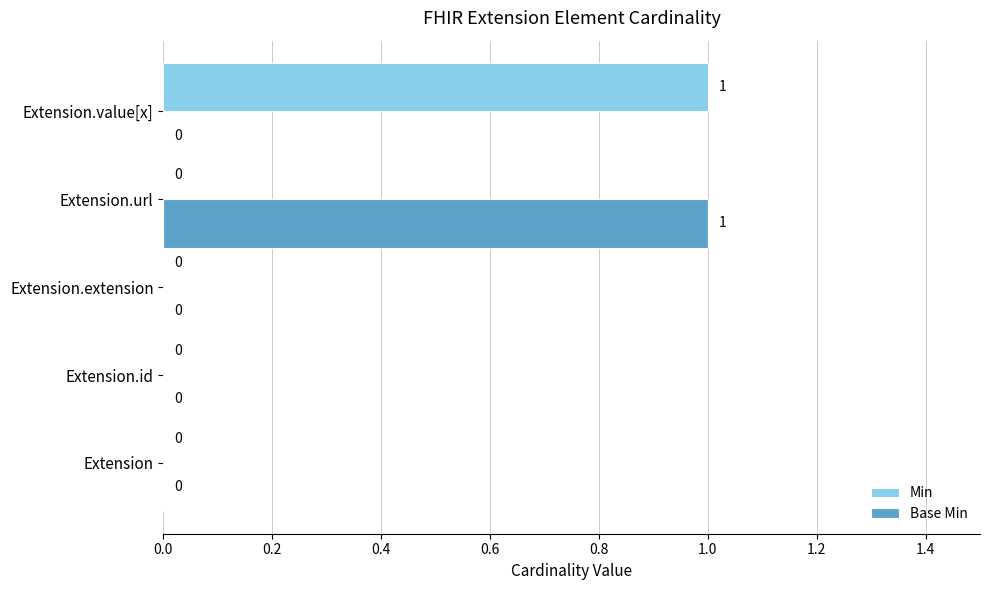

Which series changed the most between Extension and Extension.value[x]?

Min